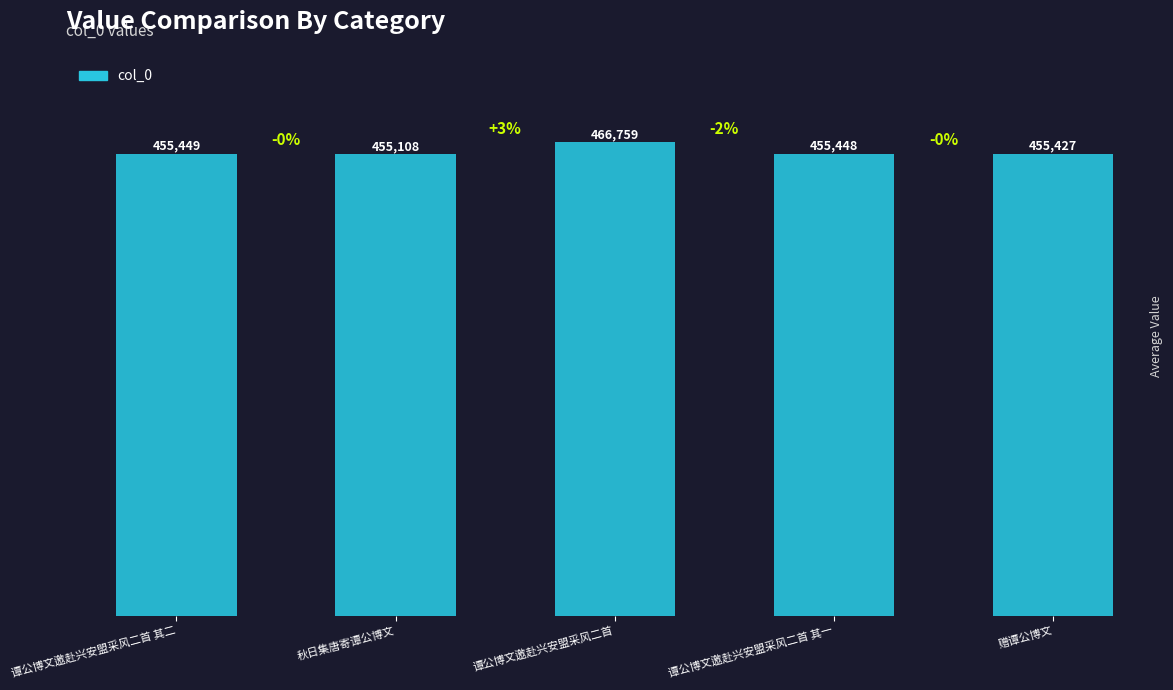

What is the change in value from 谭公博文邀赴兴安盟采风二首 其二 to 赠谭公博文?

-22